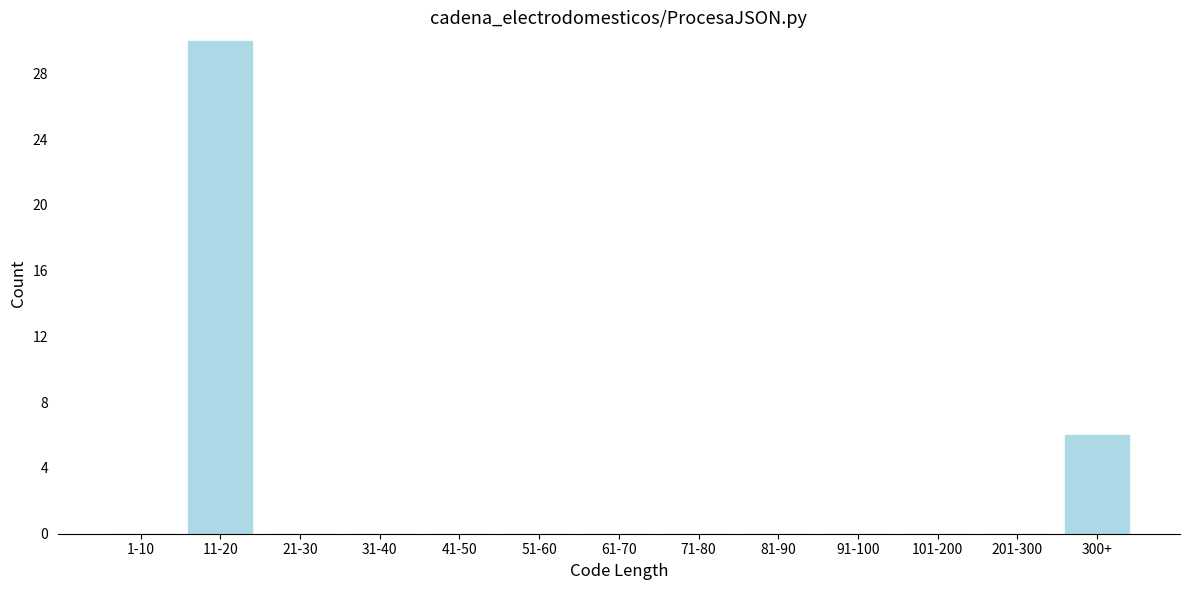

Reading right to left, what are all the values shown in this chart?

300+=6	201-300=0	101-200=0	91-100=0	81-90=0	71-80=0	61-70=0	51-60=0	41-50=0	31-40=0	21-30=0	11-20=30	1-10=0